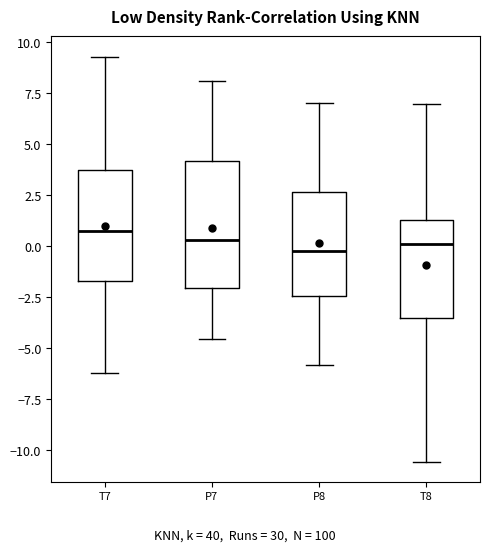

Reading left to right, read every box against the y-axis: the position of its median line, the range the box covers, and the ends of its whiskers. The values are not printed on the chart, so give them approximately, as read against the axis.

T7: median 1.0, box -1.5 to 4.0, whiskers -6.0 to 9.5
P7: median 0.5, box -2.0 to 4.0, whiskers -4.5 to 8.0
P8: median -0.5, box -2.5 to 2.5, whiskers -6.0 to 7.0
T8: median 0.0, box -3.5 to 1.5, whiskers -10.5 to 7.0